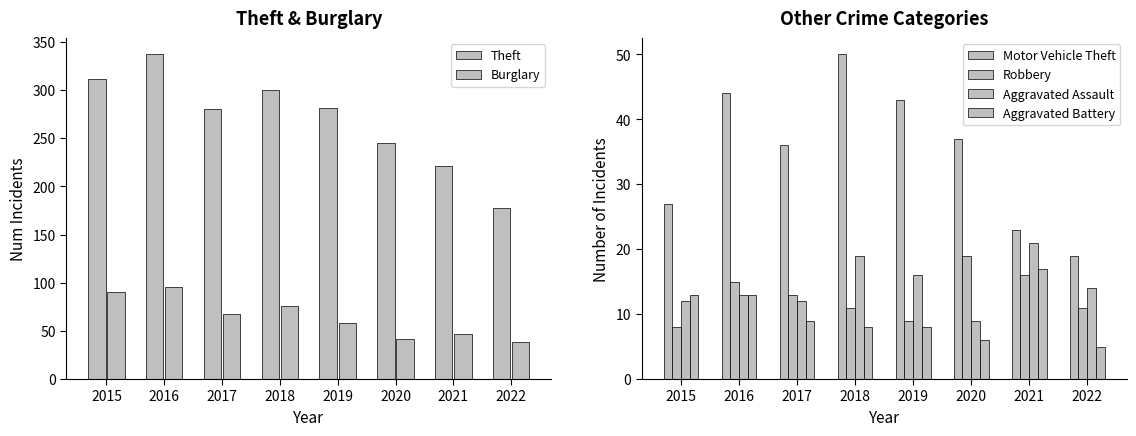

The value of Motor Vehicle Theft at 2016 is 44. True or false?

True